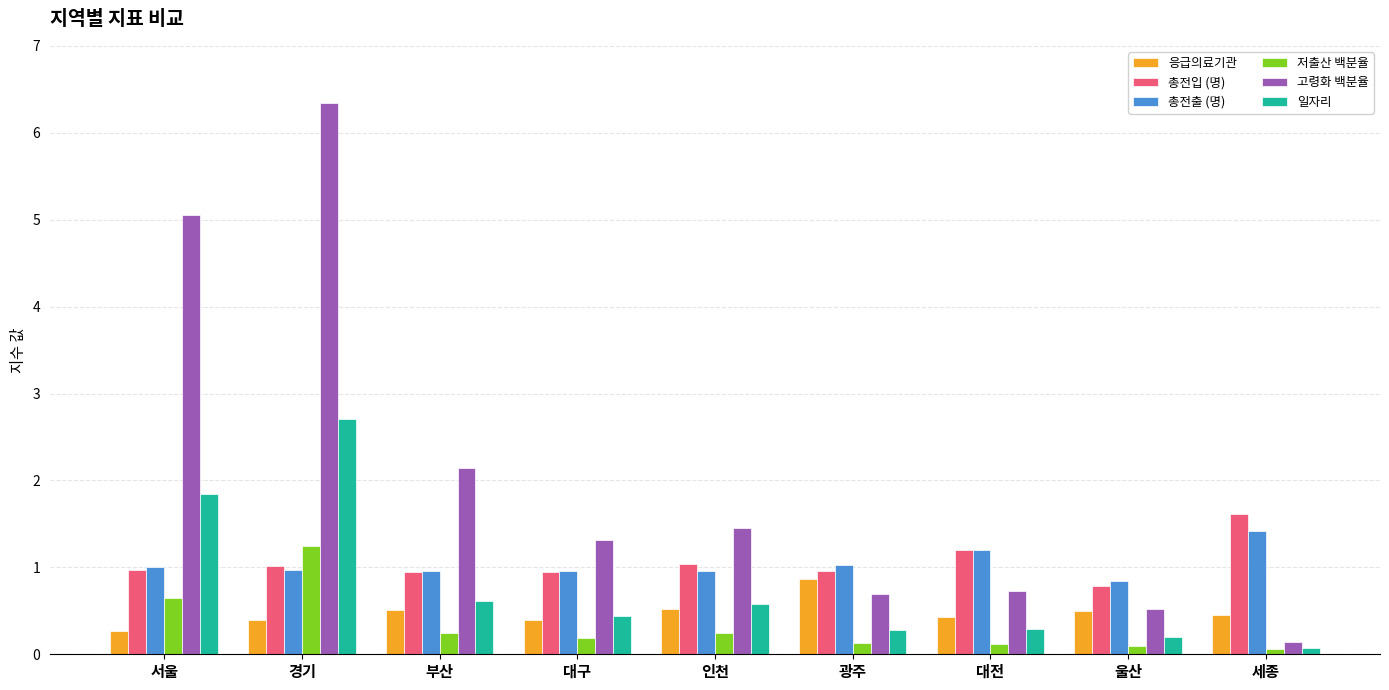

The value of 고령화 백분율 at 대구 is 1.3. True or false?

True